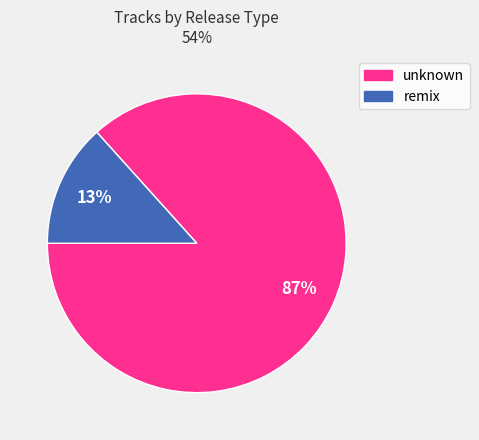

Between unknown and remix, which is larger?

unknown